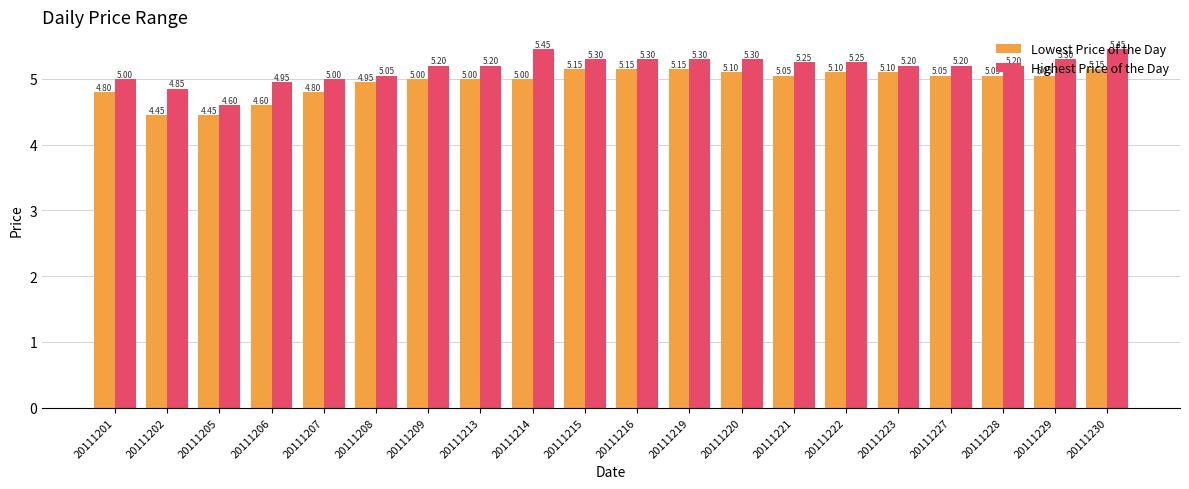

Which series has the largest range (max minus min)?

Highest Price of the Day